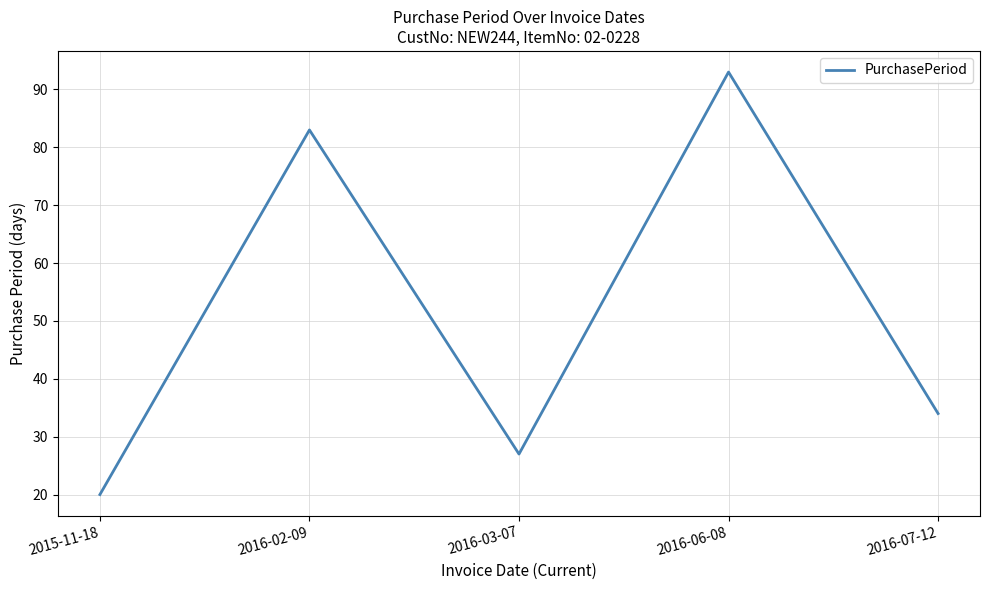

Reading left to right, list all the values displayed in this chart.

2015-11-18=20	2016-02-09=83	2016-03-07=27	2016-06-08=93	2016-07-12=34